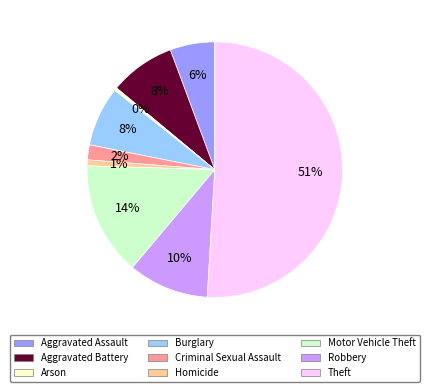

How many segments does this pie chart have?

9